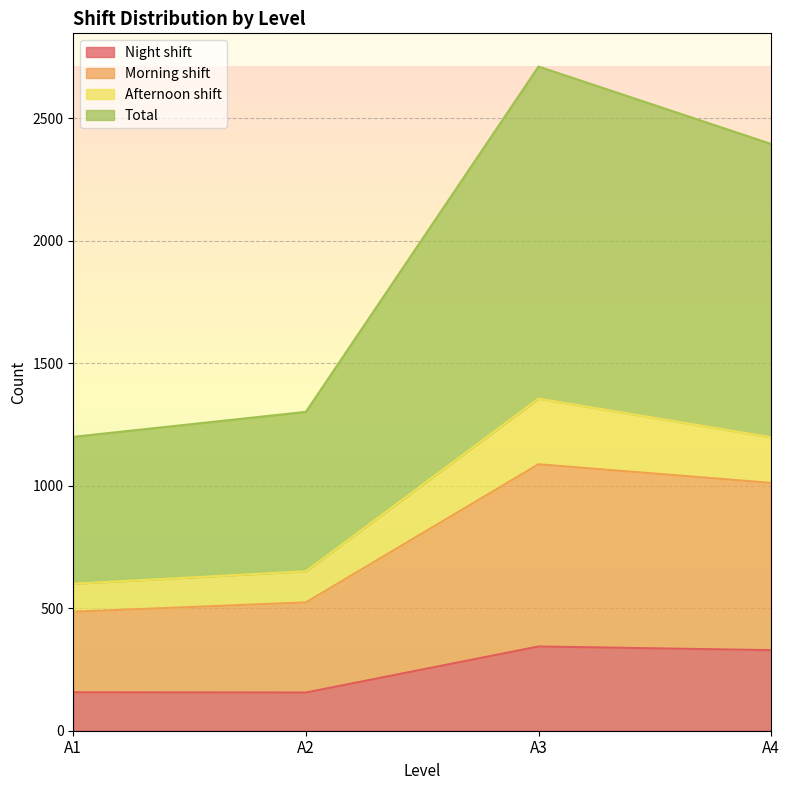

True or false: Night shift and Total cross at least once.

False